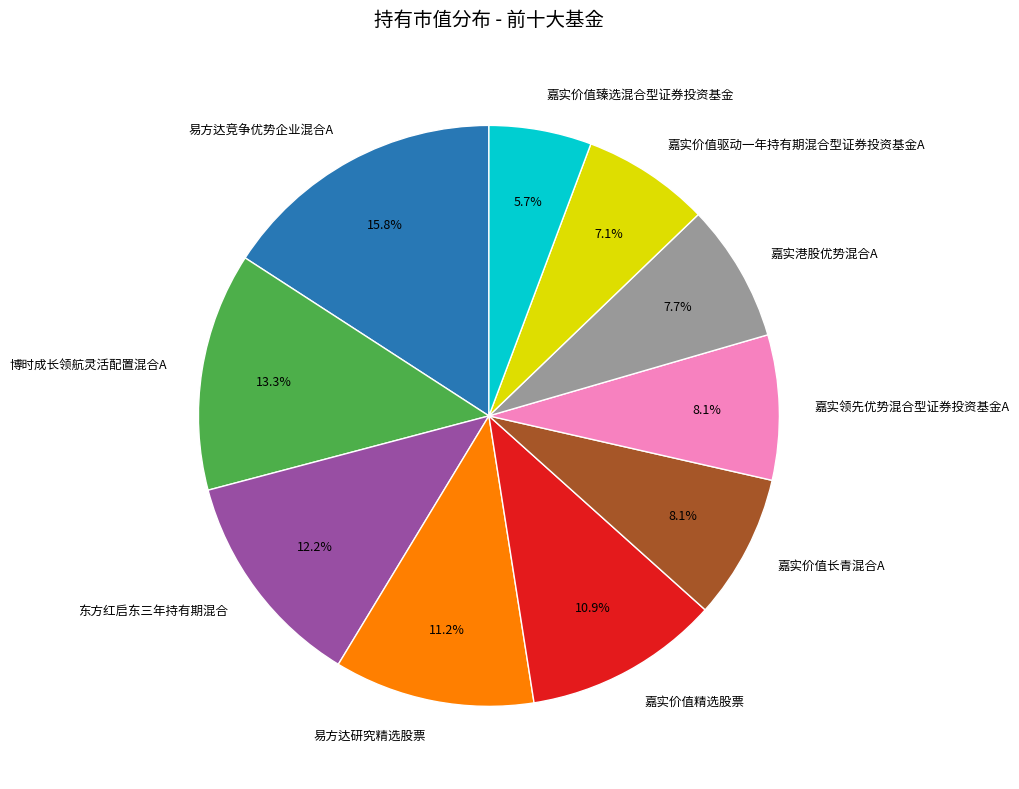

Is there a majority slice in this chart?

No